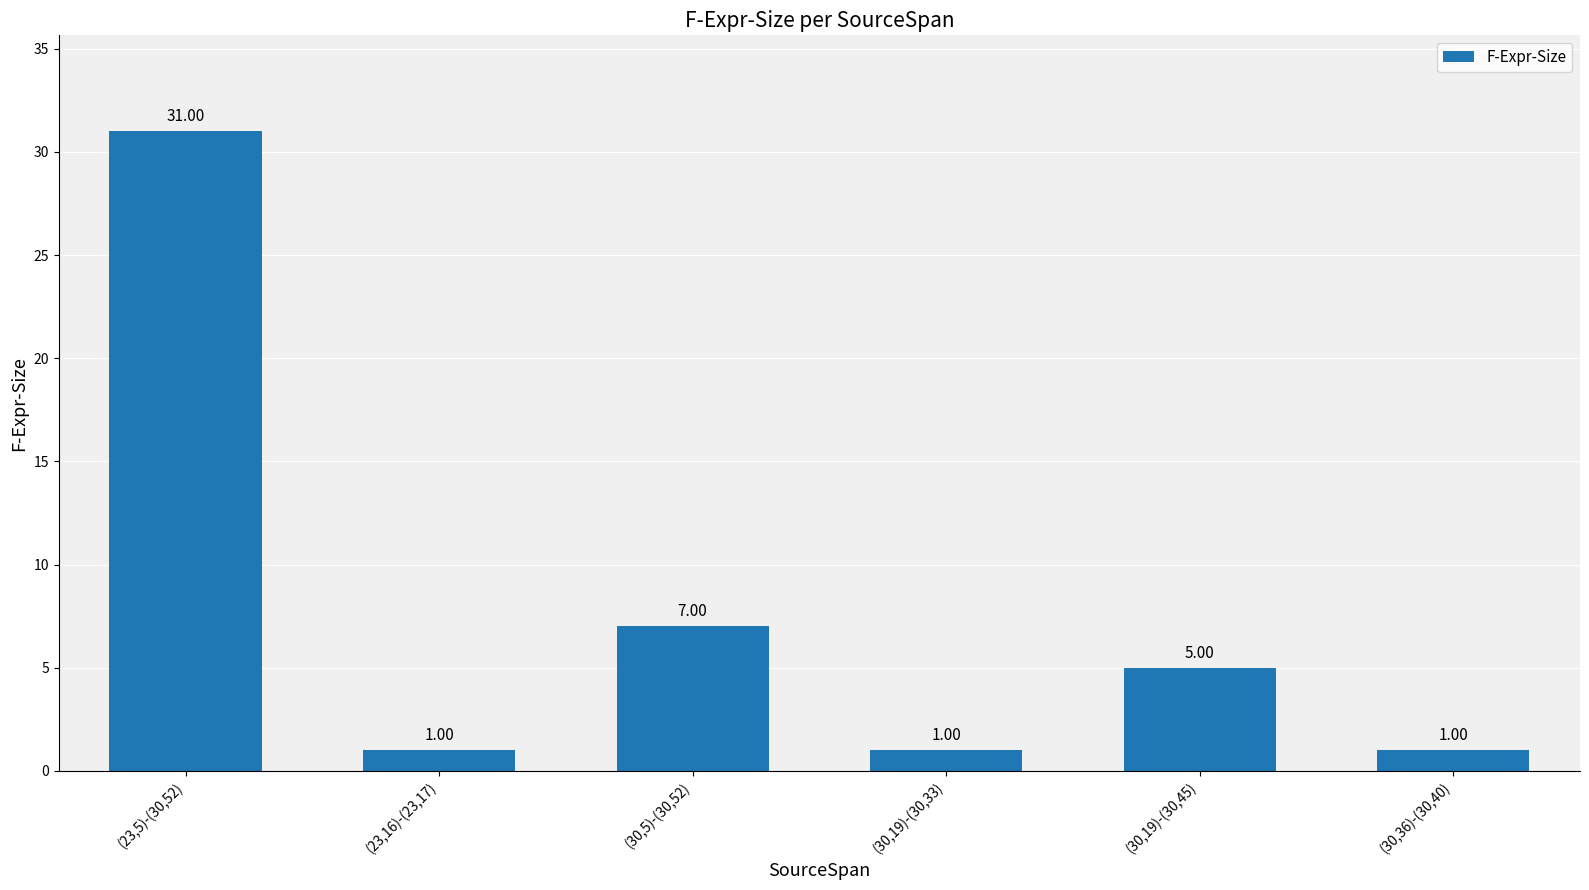

The value at (23,16)-(23,17) is 1. True or false?

True